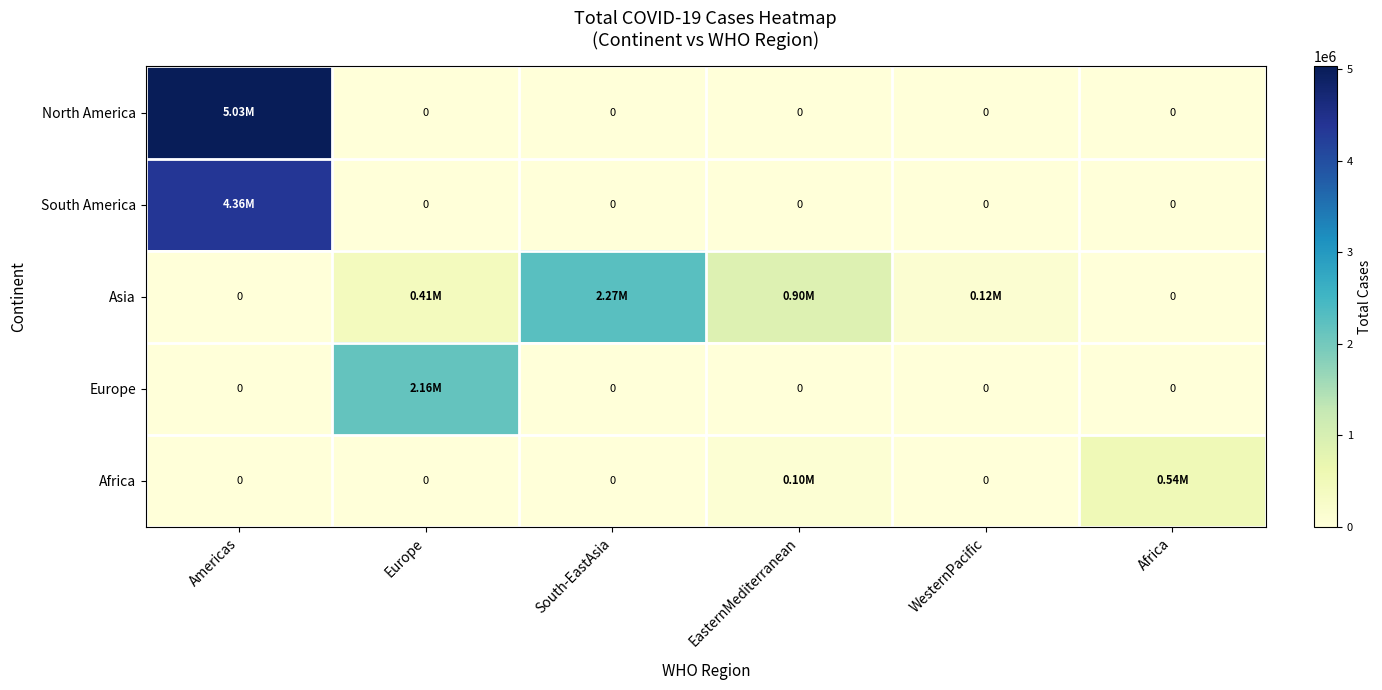

List the labels in order of South America value, smallest first.

Europe, South-EastAsia, EasternMediterranean, WesternPacific, Africa, Americas